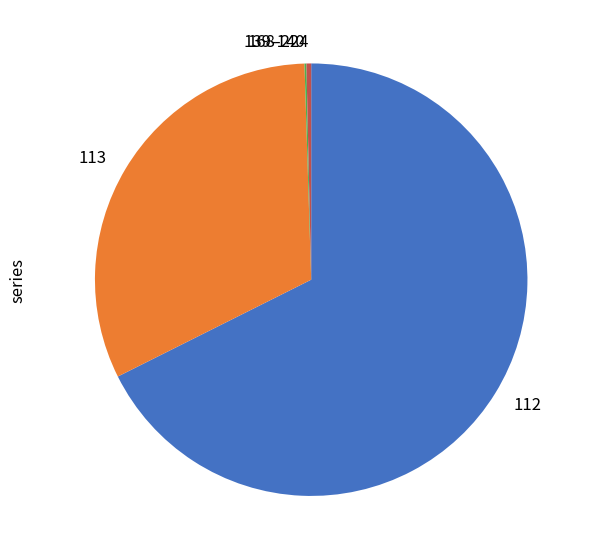

Do 112 and 113 together represent more than half of the pie?

Yes